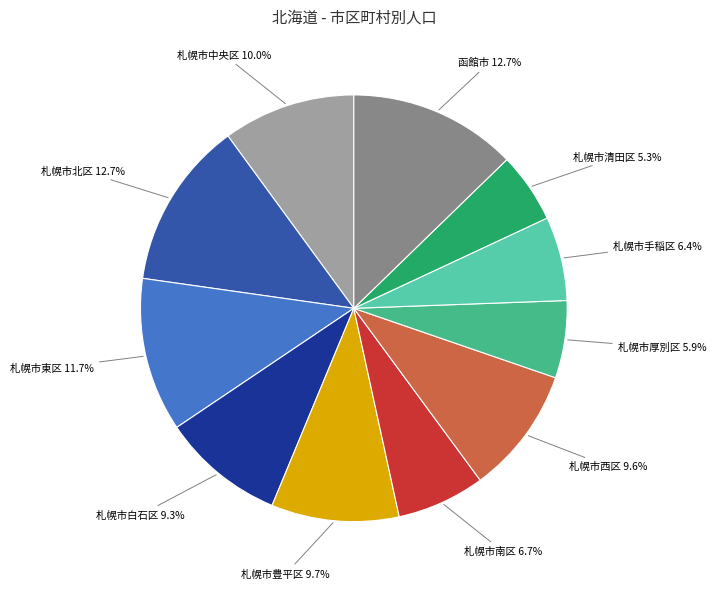

Is there a majority slice in this chart?

No